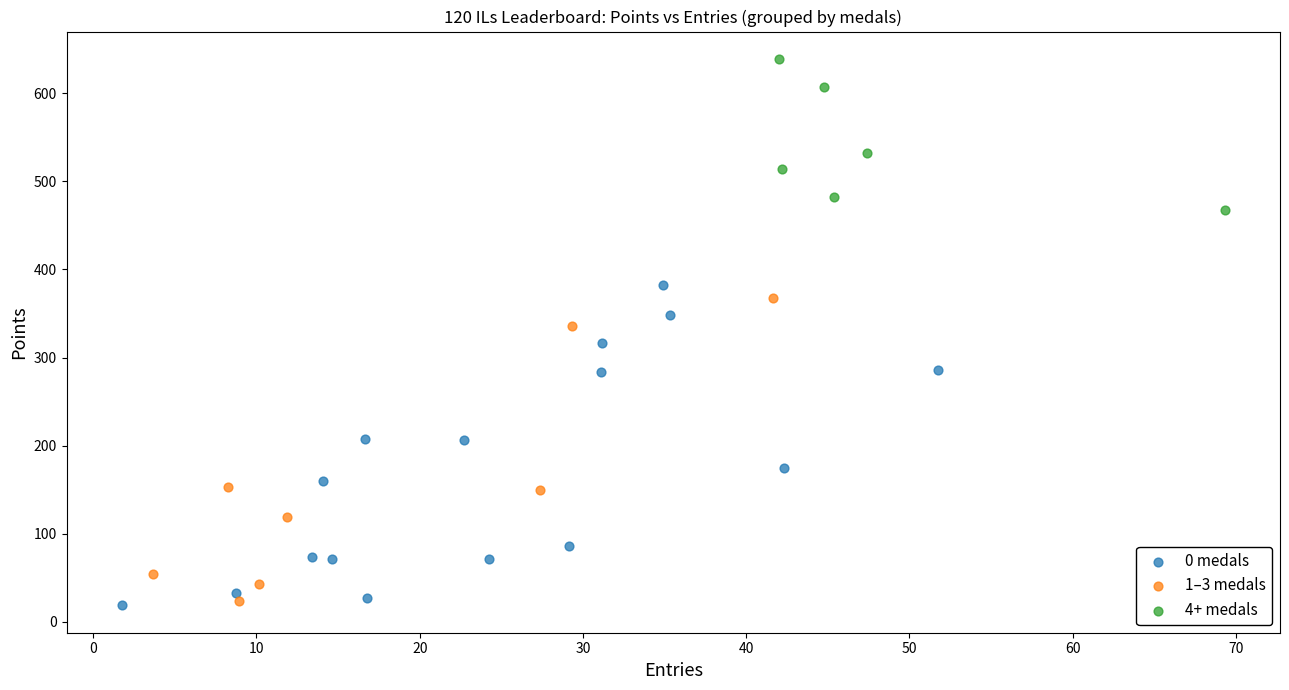

What are all the series names shown in the legend?

0 medals, 1–3 medals, 4+ medals